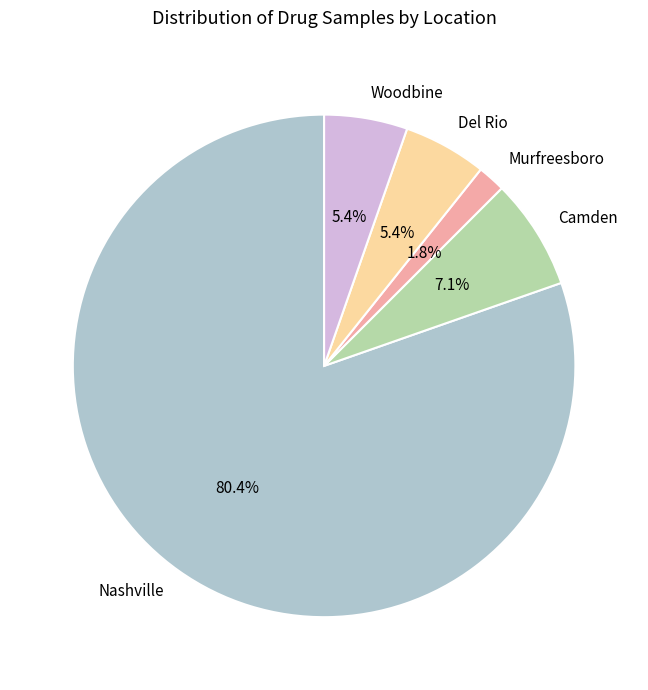

Which slice represents more than half of the pie?

Nashville